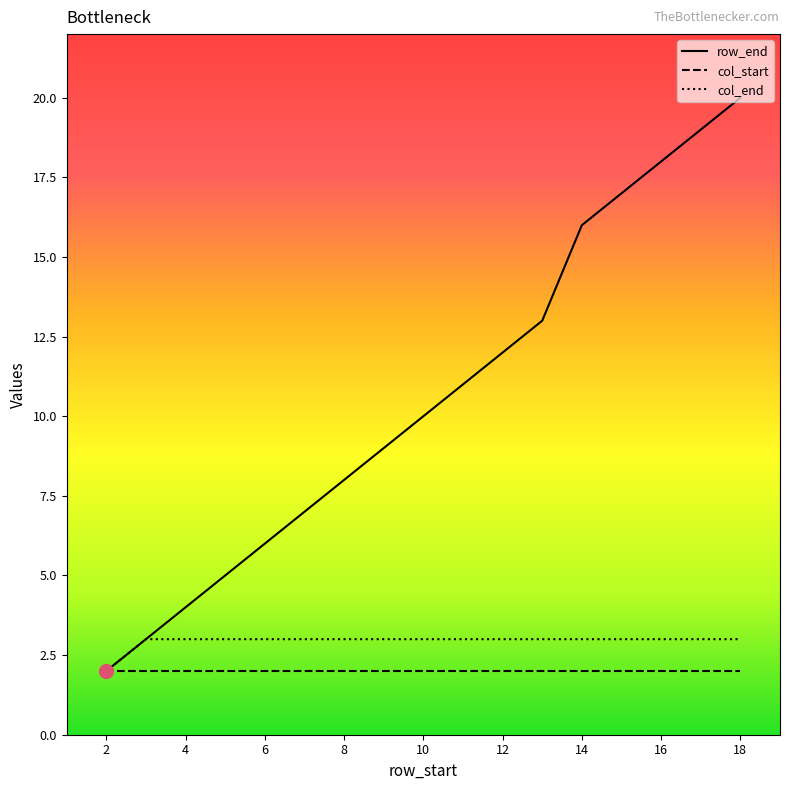

List the series in order of their peak value, highest first.

row_end, col_end, col_start